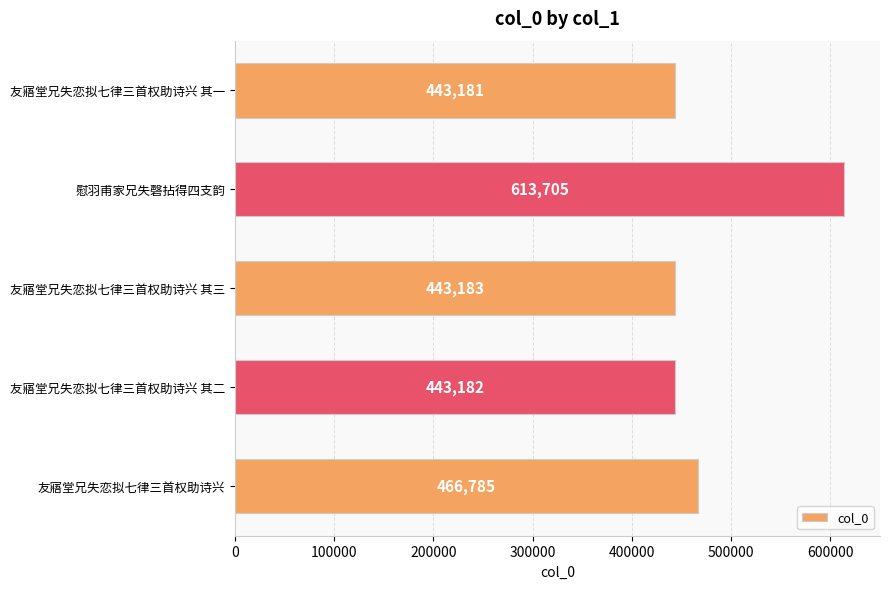

Reading top to bottom, what are all the values shown in this chart?

友寤堂兄失恋拟七律三首权助诗兴 其一=443181	慰羽甫家兄失磬拈得四支韵=613705	友寤堂兄失恋拟七律三首权助诗兴 其三=443183	友寤堂兄失恋拟七律三首权助诗兴 其二=443182	友寤堂兄失恋拟七律三首权助诗兴=466785